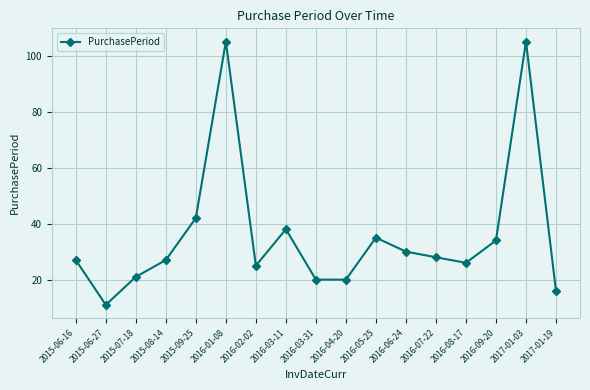

At which label is the value closest to 58?

2015-09-25